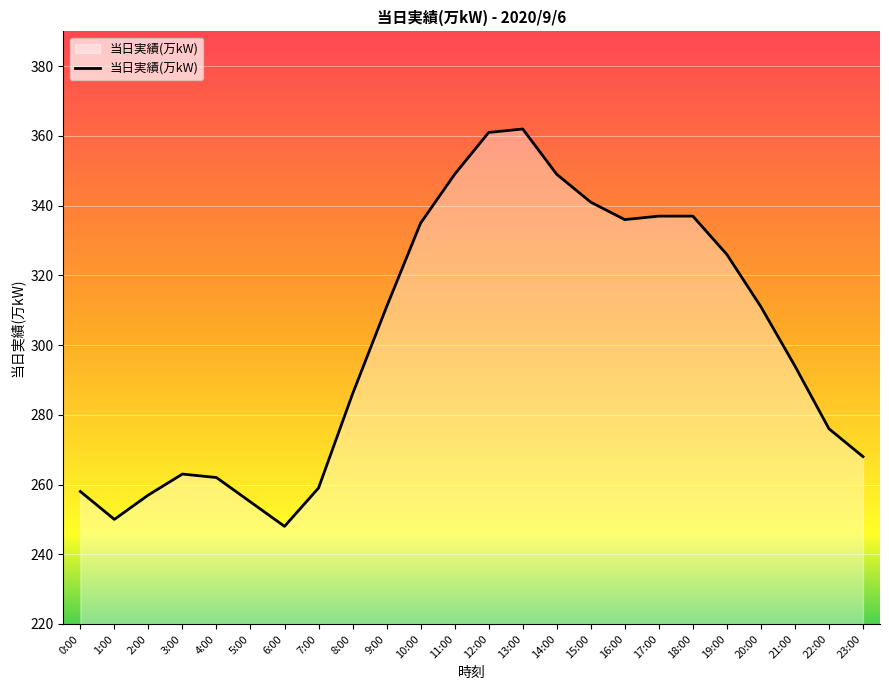

What is the greatest value displayed?

362